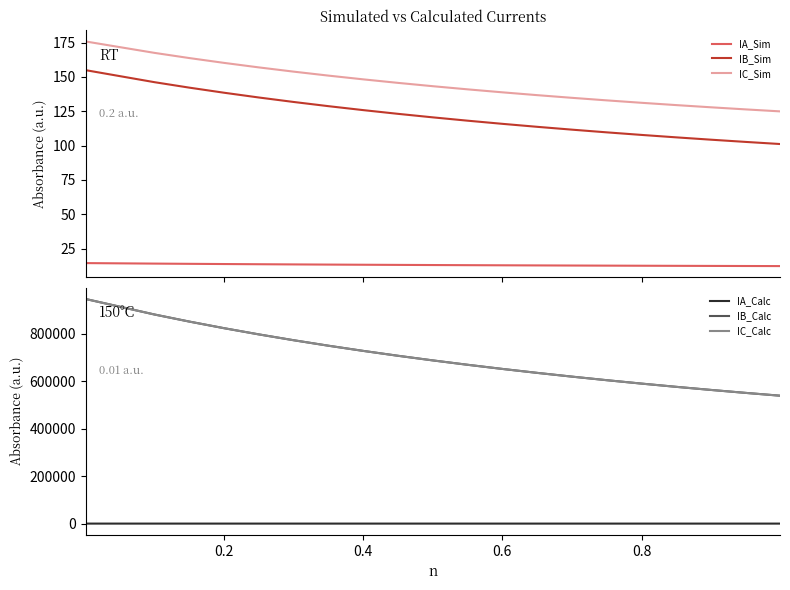

True or false: IA_Sim and IC_Calc cross at least once.

False